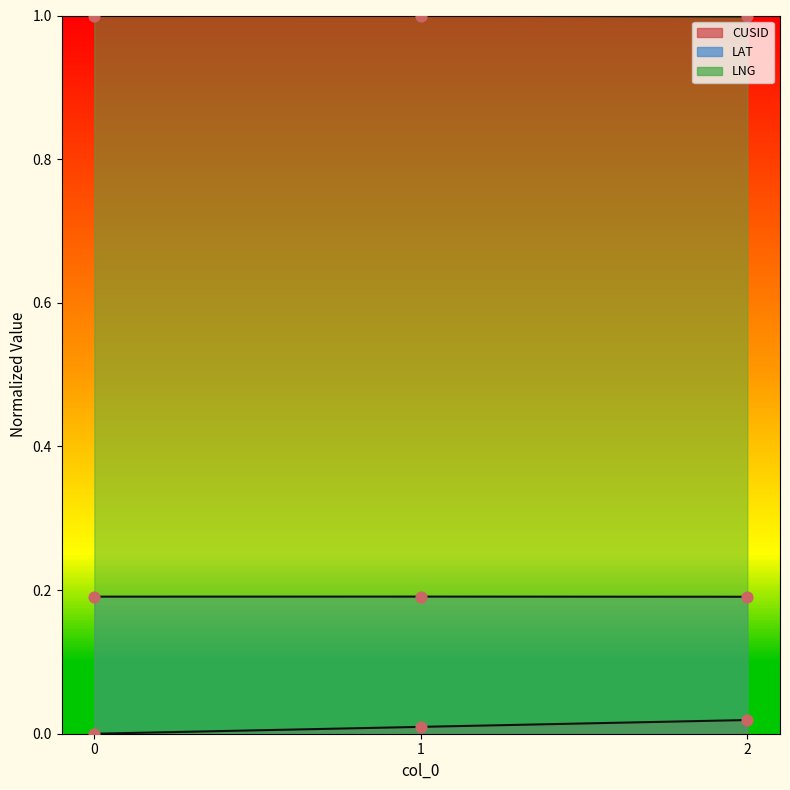

Which series has the largest Y range (max minus min)?

CUSID